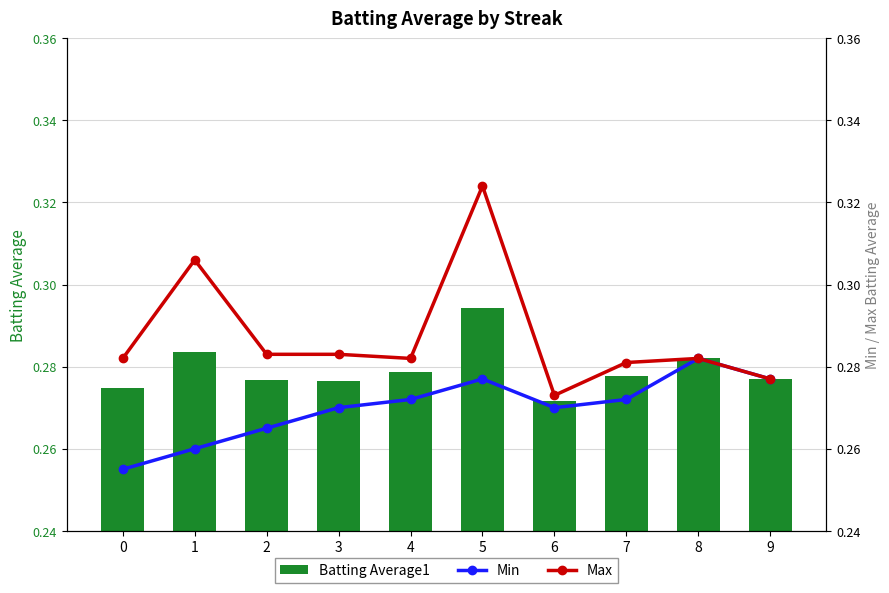

Rank the series by their average value, from lowest to highest.

Min, Batting Average1, Max